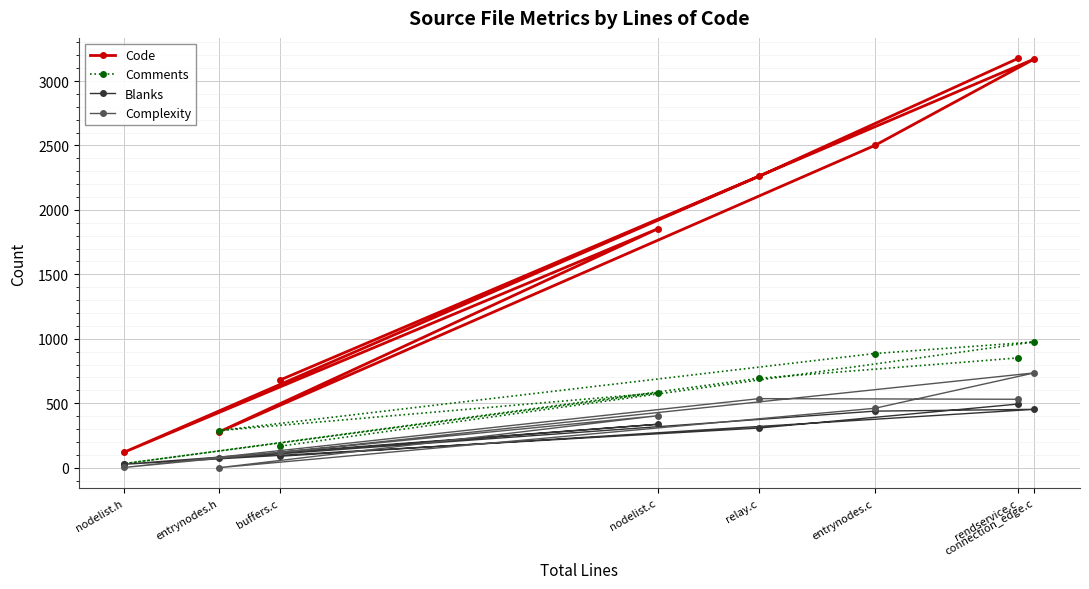

At which label does Complexity first exceed 461?

relay.c